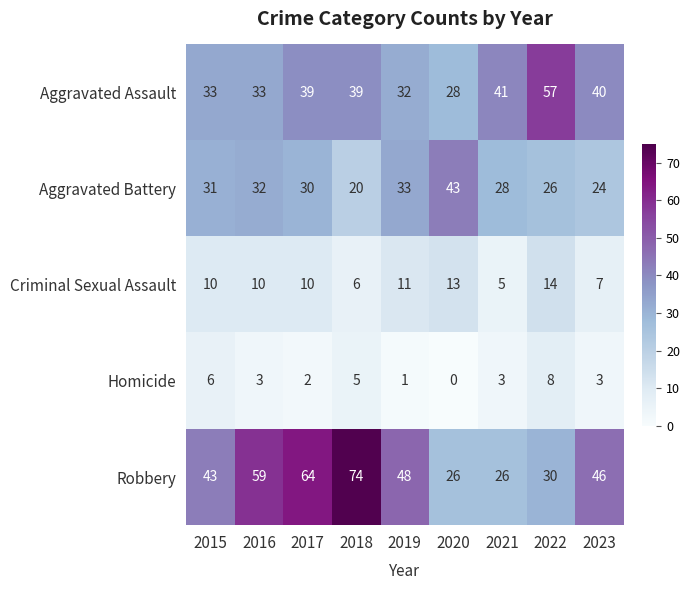

The Homicide series shows 14 at 2022. True or false?

False